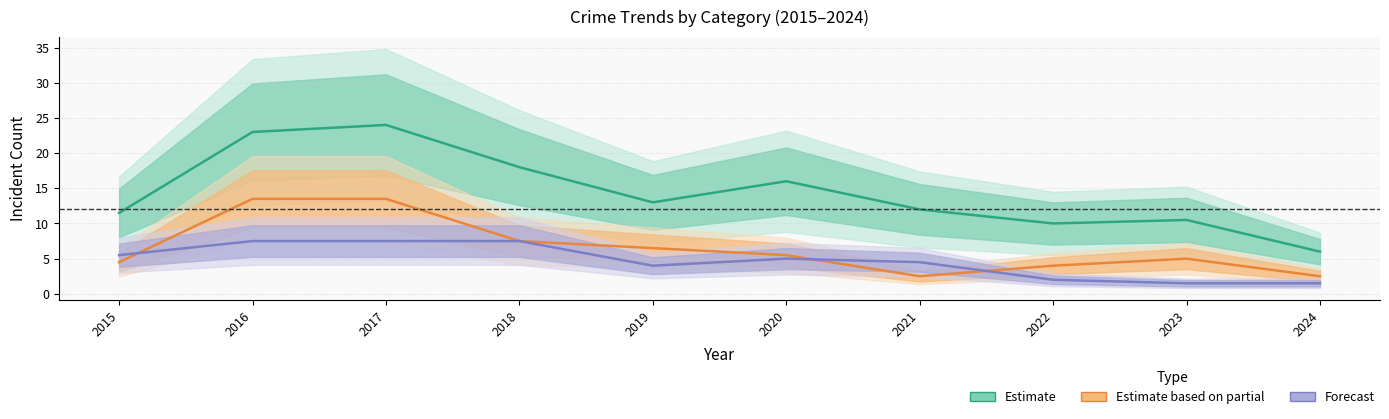

The Forecast series shows 2.1 at 2024. True or false?

False